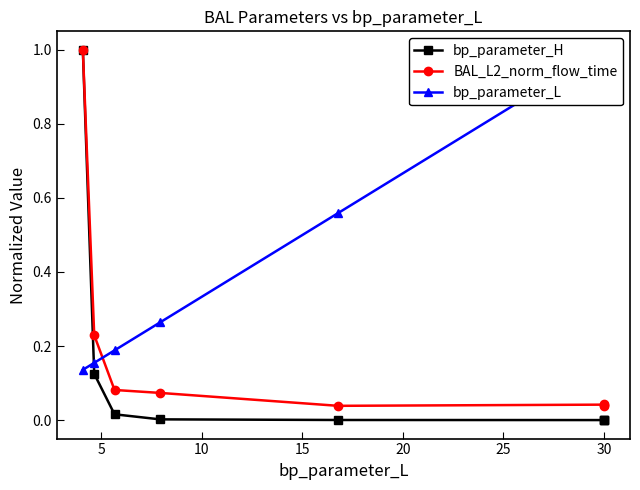

The value of bp_parameter_H at 15 is 0.0. True or false?

True